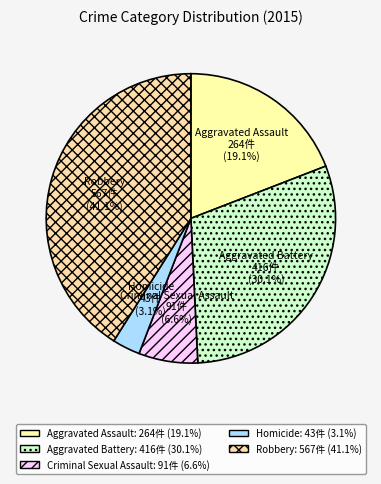

How many segments does this pie chart have?

5